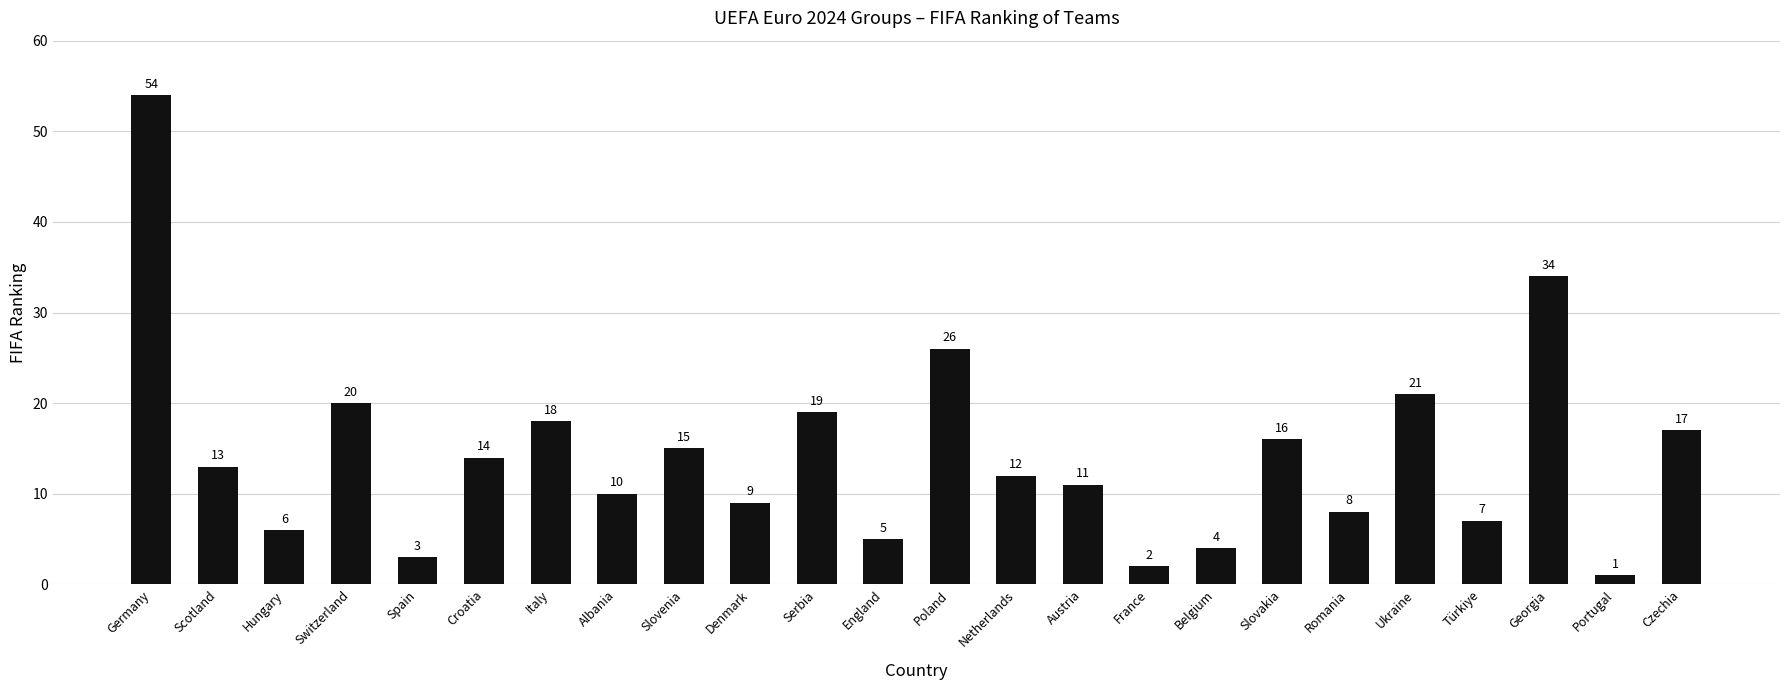

Reading right to left, extract all data points from this chart.

Czechia=17	Portugal=1	Georgia=34	Türkiye=7	Ukraine=21	Romania=8	Slovakia=16	Belgium=4	France=2	Austria=11	Netherlands=12	Poland=26	England=5	Serbia=19	Denmark=9	Slovenia=15	Albania=10	Italy=18	Croatia=14	Spain=3	Switzerland=20	Hungary=6	Scotland=13	Germany=54